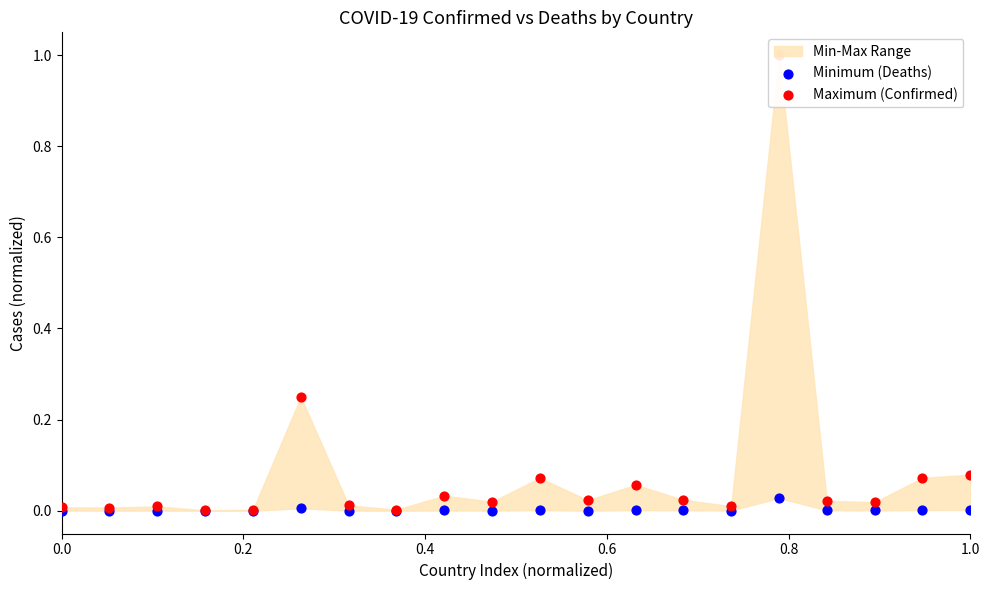

Which series has the largest Y range (max minus min)?

Maximum (Confirmed)